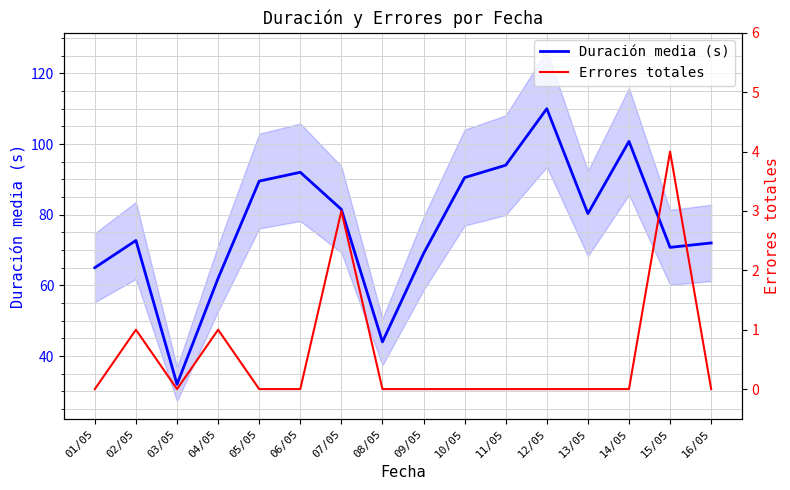

What is the label of the 4th point from the right?

13/05